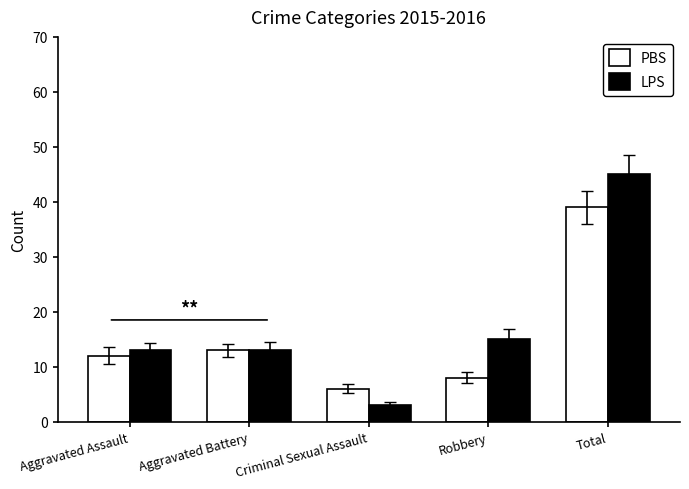

Reading left to right, extract all data points from this chart.

PBS: 12	13	6	8	39
LPS: 13	13	3	15	45